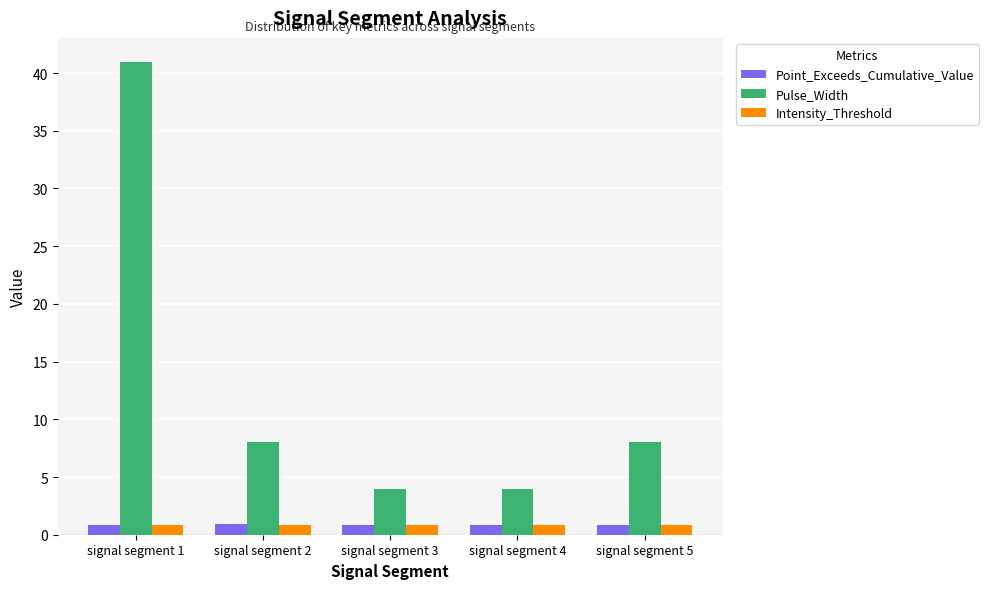

Which series has the widest spread of values?

Pulse_Width